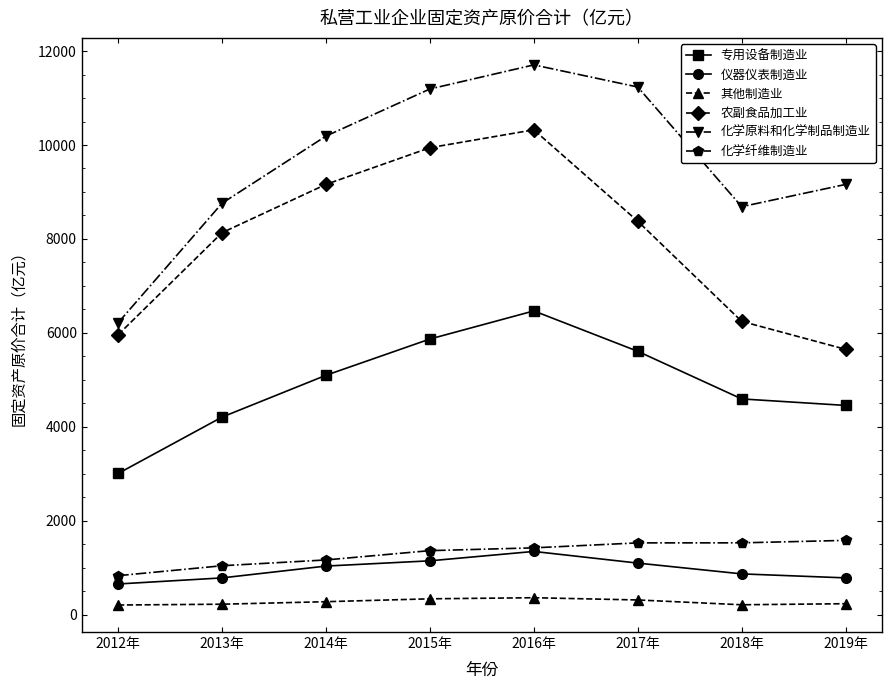

Rank the series by their maximum value, from lowest to highest.

其他制造业, 仪器仪表制造业, 化学纤维制造业, 专用设备制造业, 农副食品加工业, 化学原料和化学制品制造业